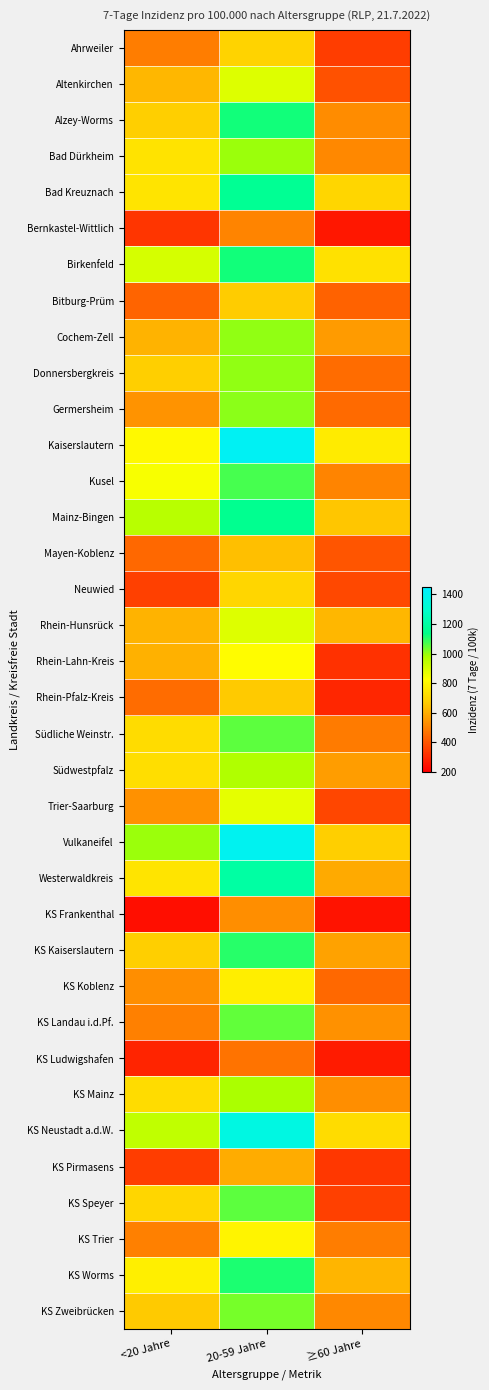

What is the spread (max minus min) of values at ≥60 Jahre?

516.0